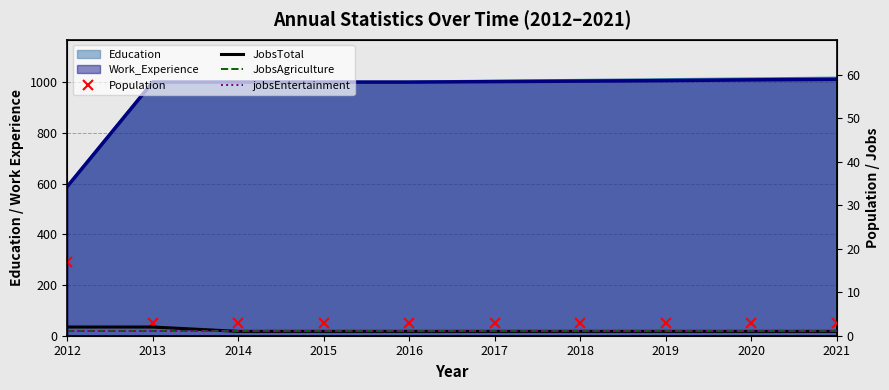

The value of jobsEntertainment at 2020 is 1. True or false?

True